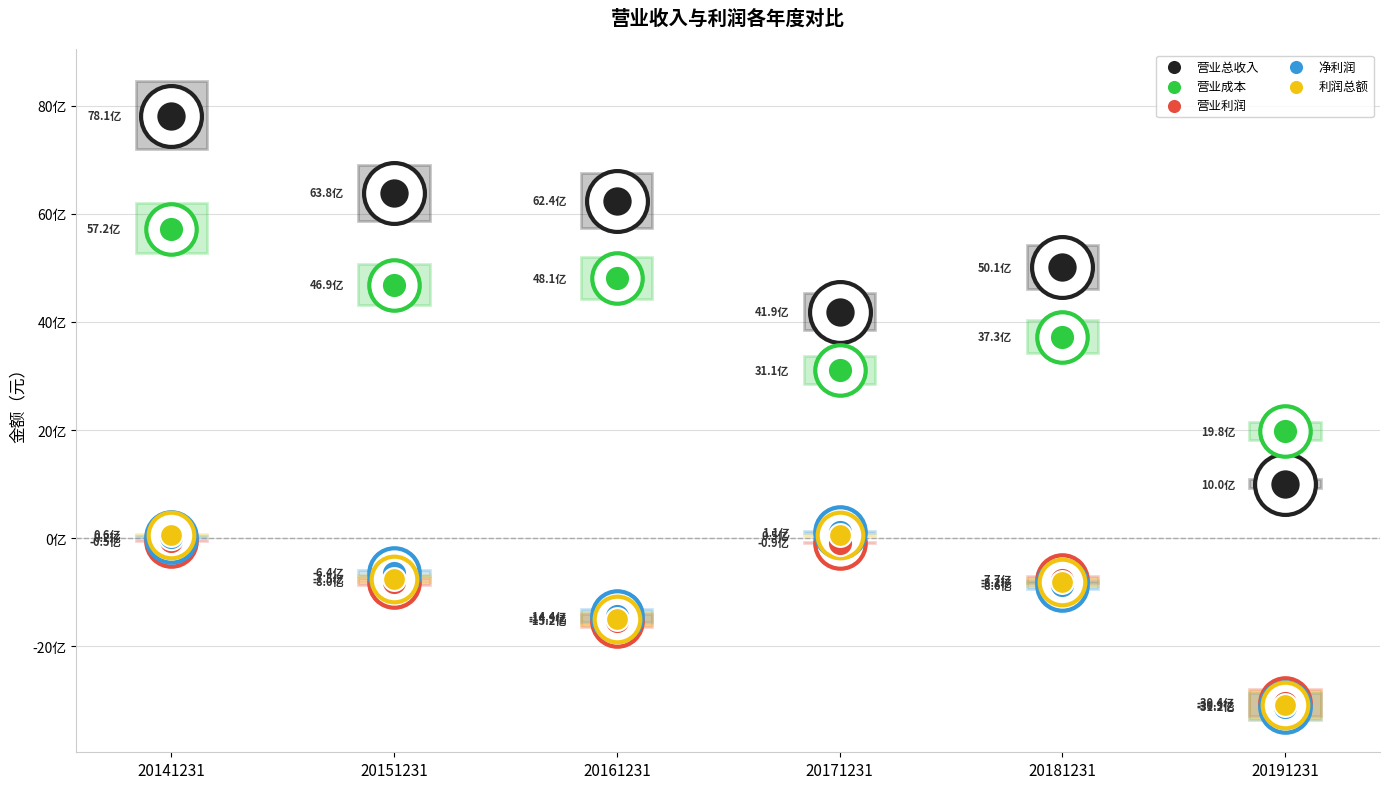

What are all the series names shown in the legend?

营业总收入, 营业成本, 营业利润, 净利润, 利润总额